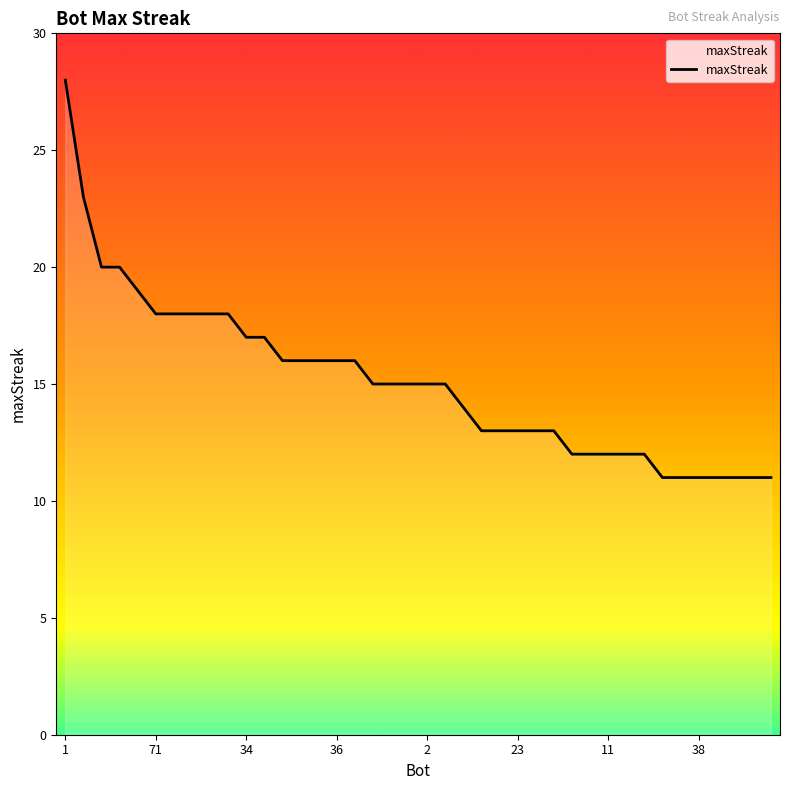

What is the maximum value shown in the chart?

28